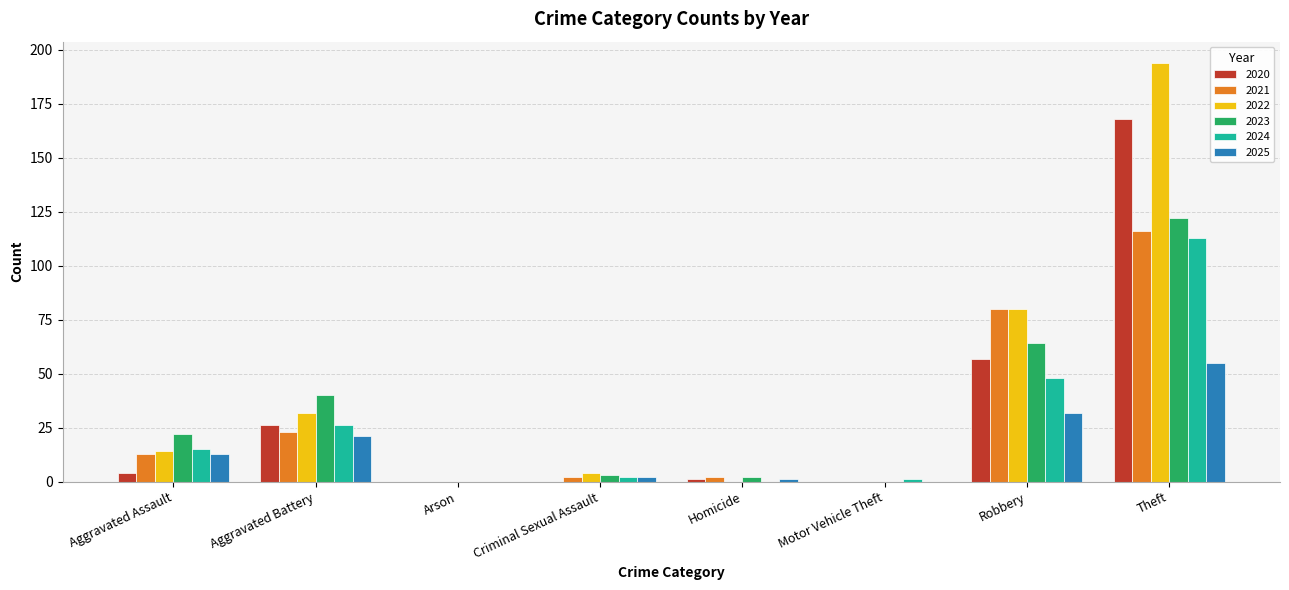

Which series has the largest total across all categories?

2022